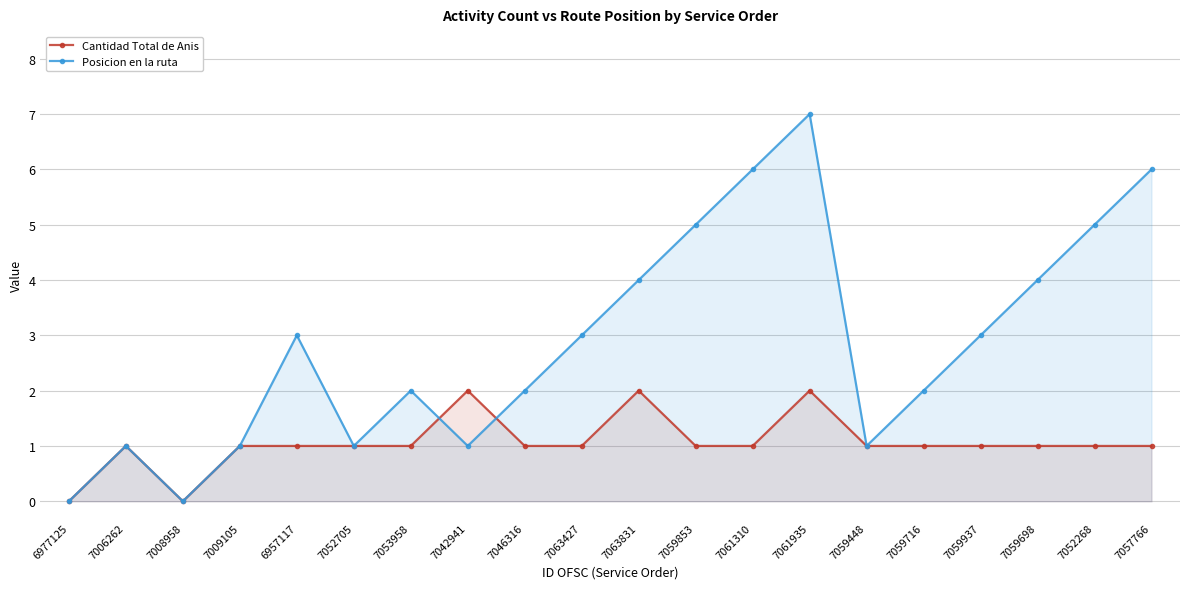

What is the label of the 14th point from the right?

7053958